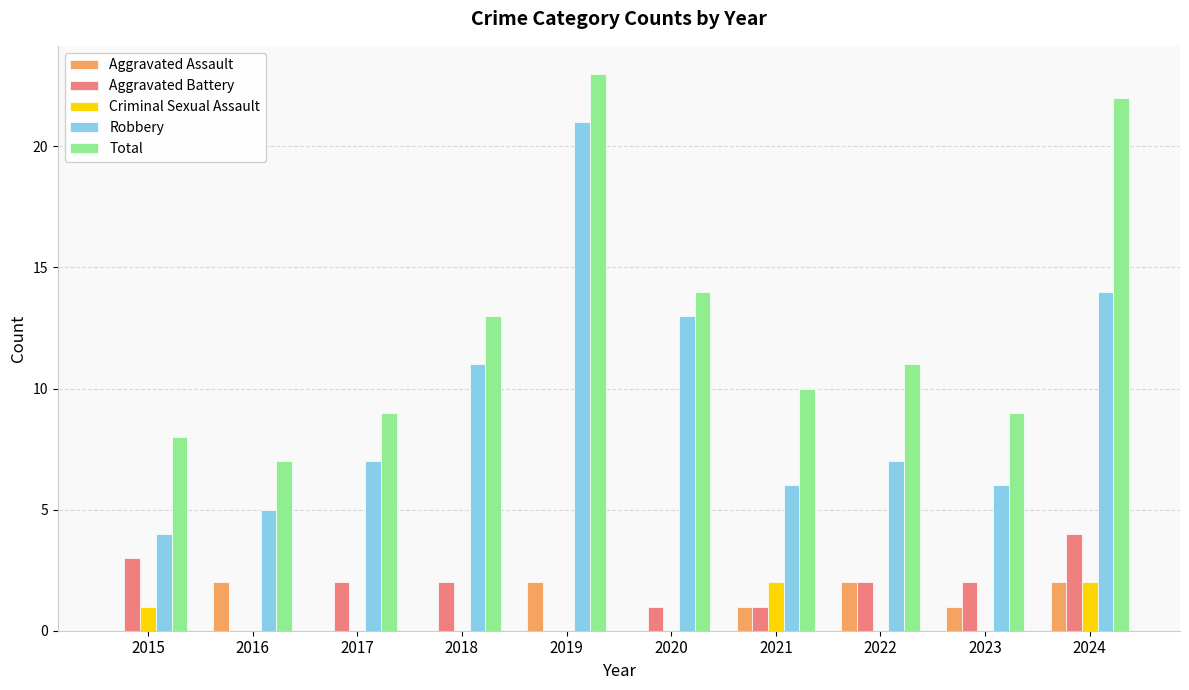

What is the sum of all Aggravated Battery values?

17